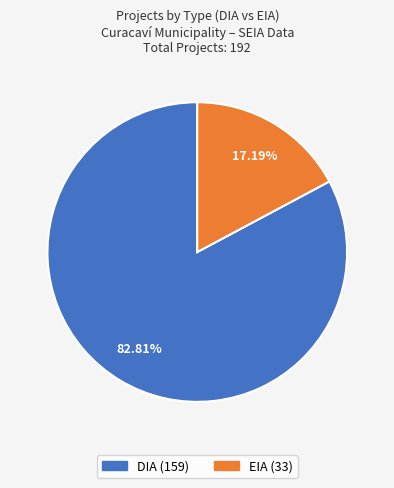

How many segments does this pie chart have?

2